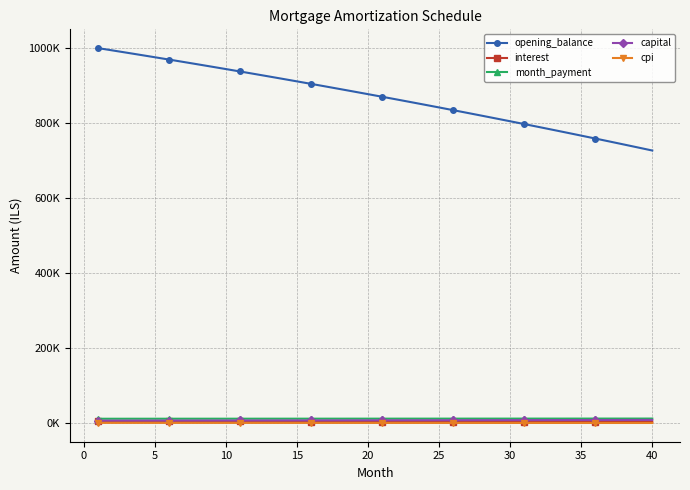

What is the difference between the maximum and second lowest values in the capital series?

1802.3